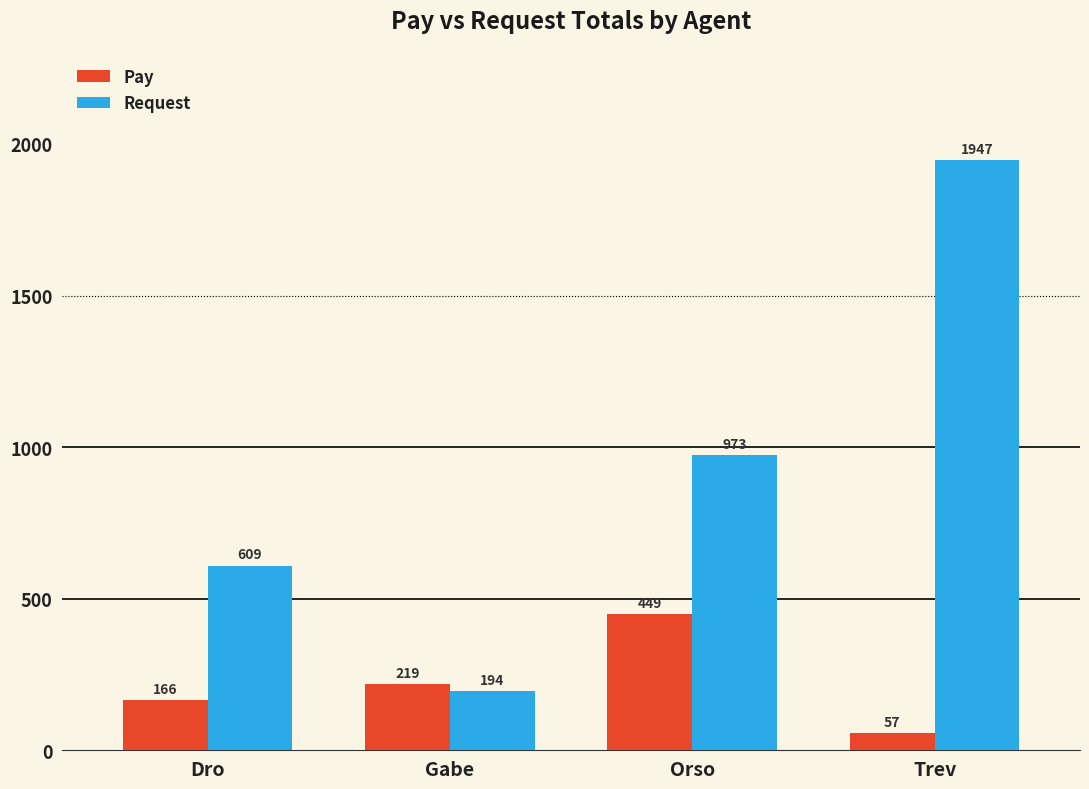

The Pay series shows 240 at Dro. True or false?

False